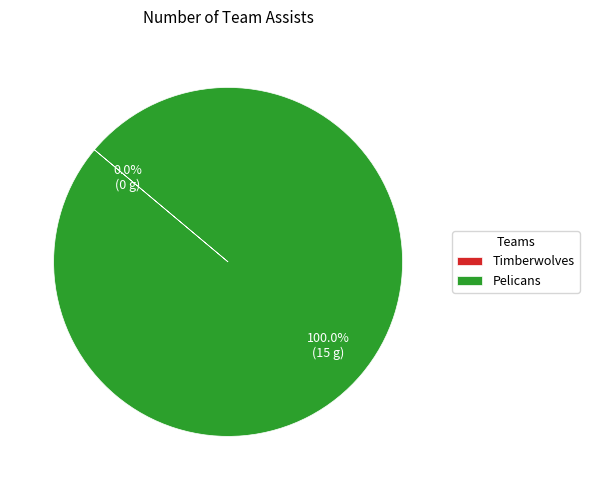

The Pelicans slice represents 86% of the pie. True or false?

False